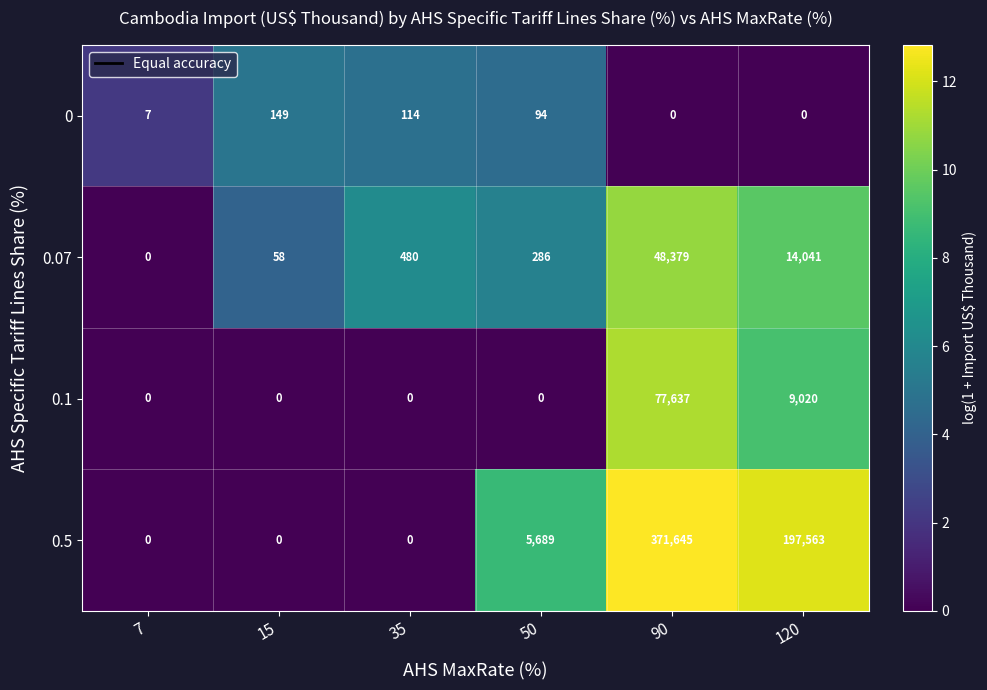

At which category does the chart reach its peak across all series?

90